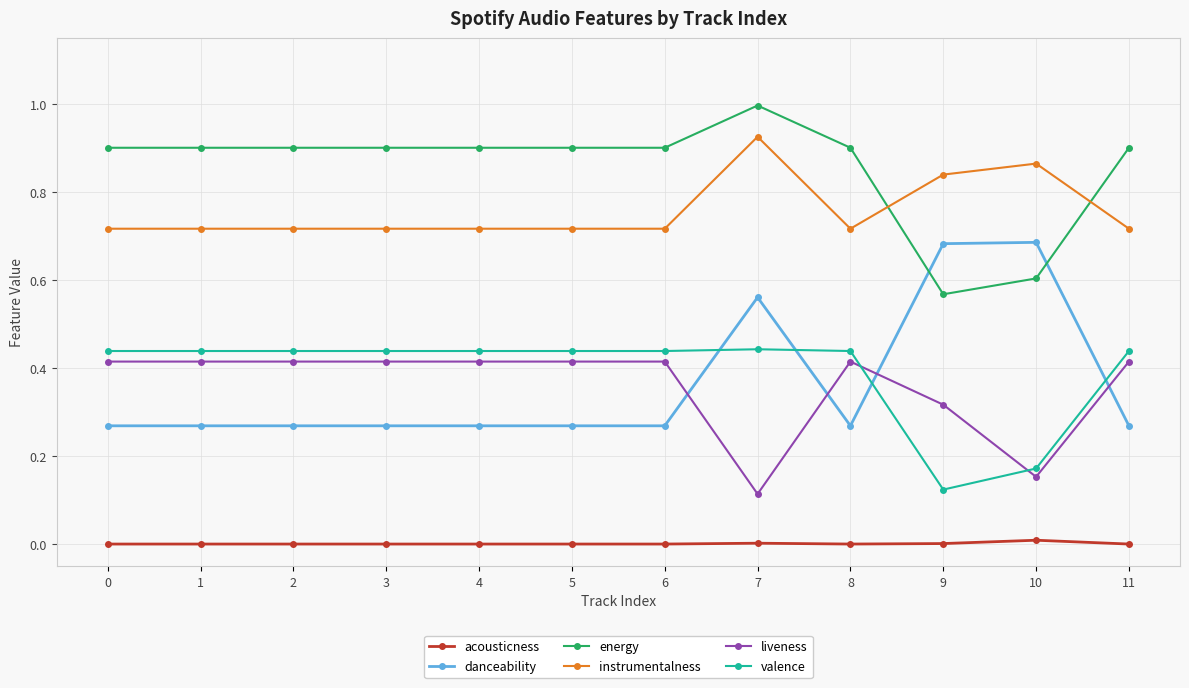

What is the sum of all danceability values?

4.4